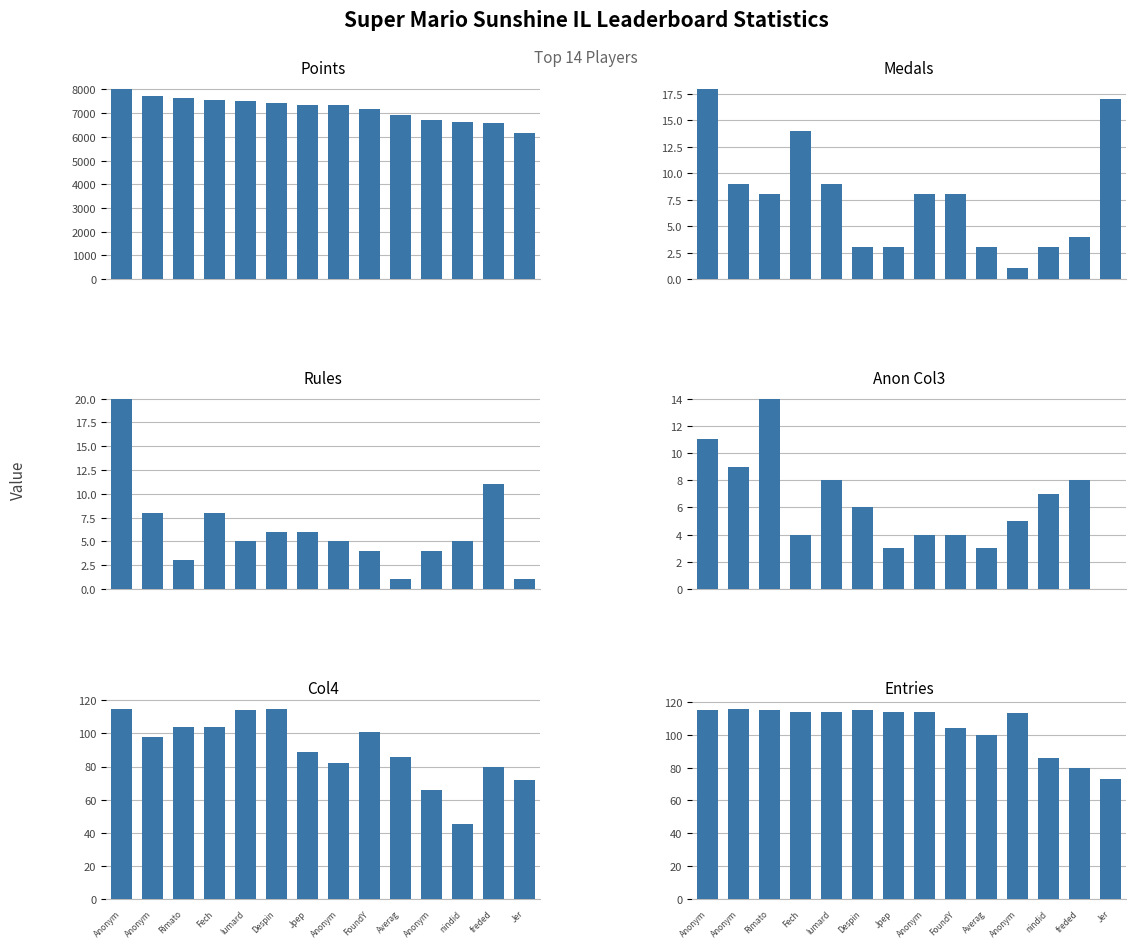

What is the average value of the Entries series?

105